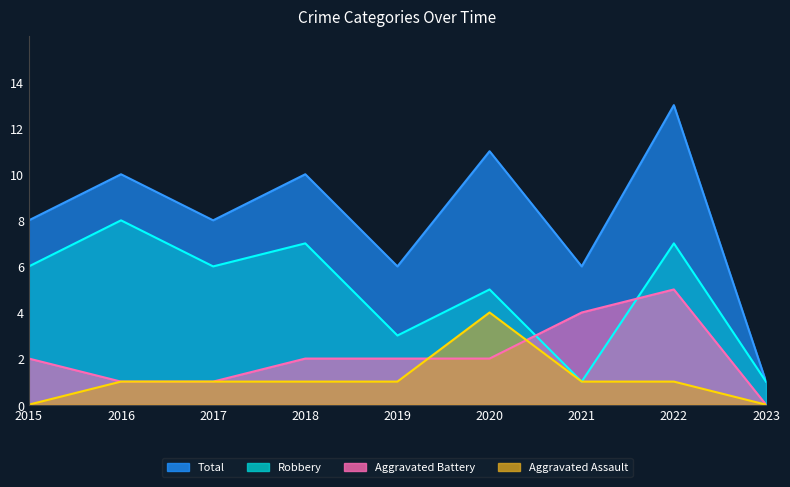

Which has a higher value, 2015 or 2016?

2016